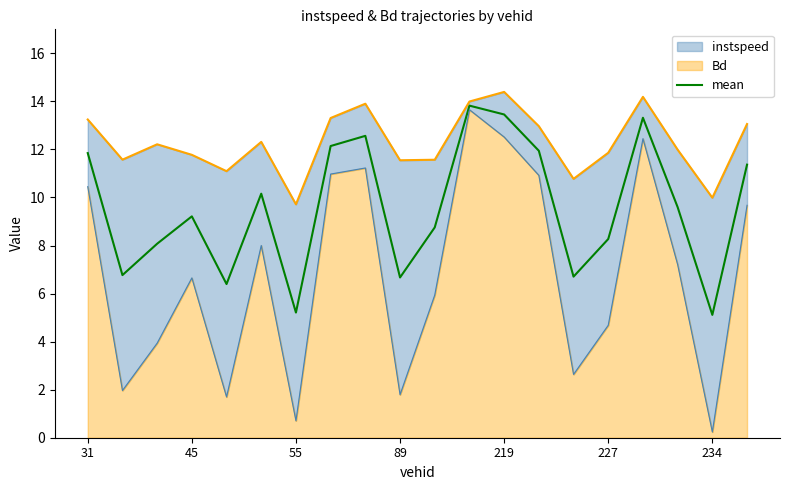

What is the sum of the values at 10 and 11?

22.6